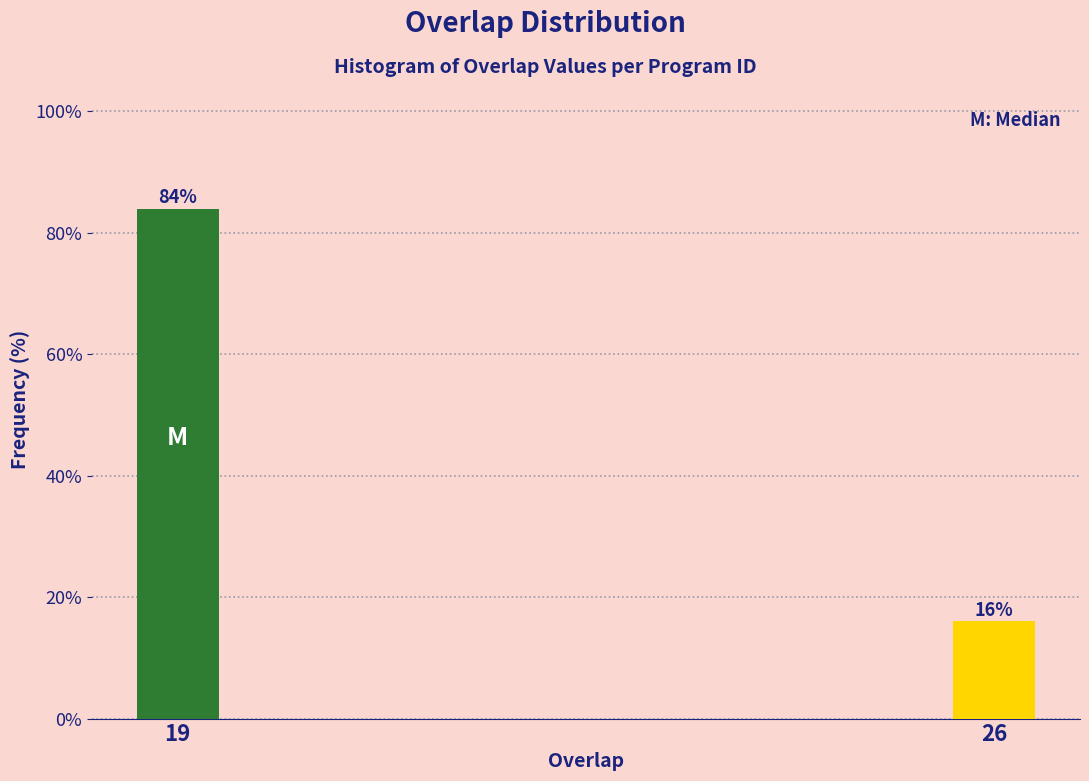

Reading left to right, transcribe all the data shown in this chart.

84	16